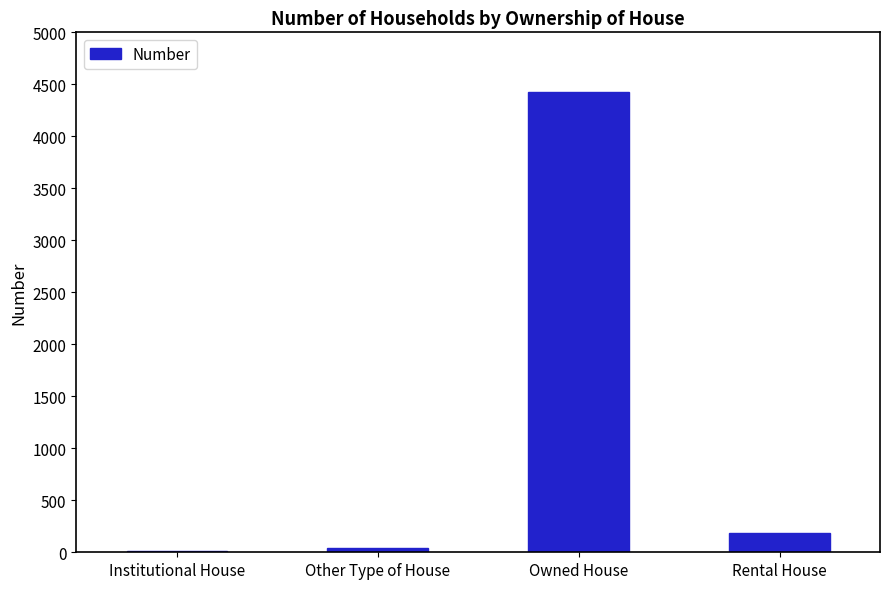

What is the maximum value shown in the chart?

4431